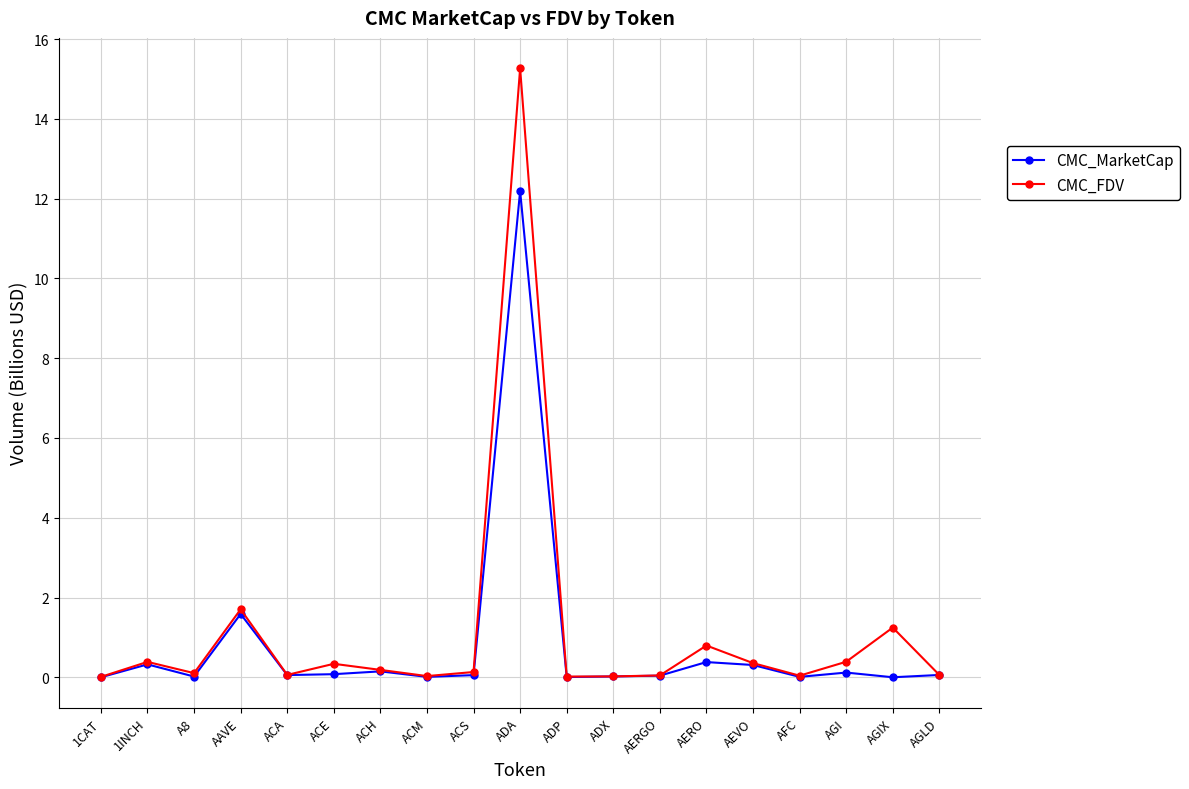

What is the label of the 14th point from the left?

AERO